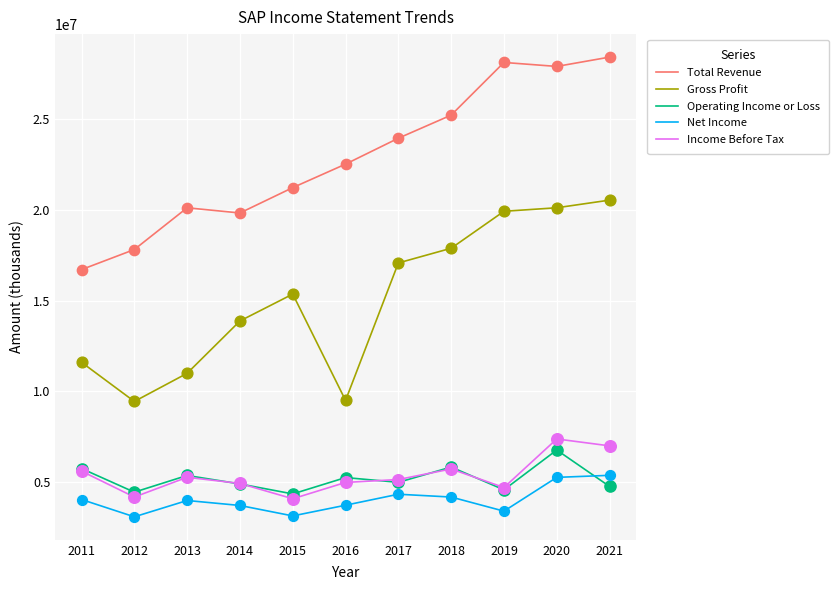

Which series has the largest total across all categories?

Total Revenue